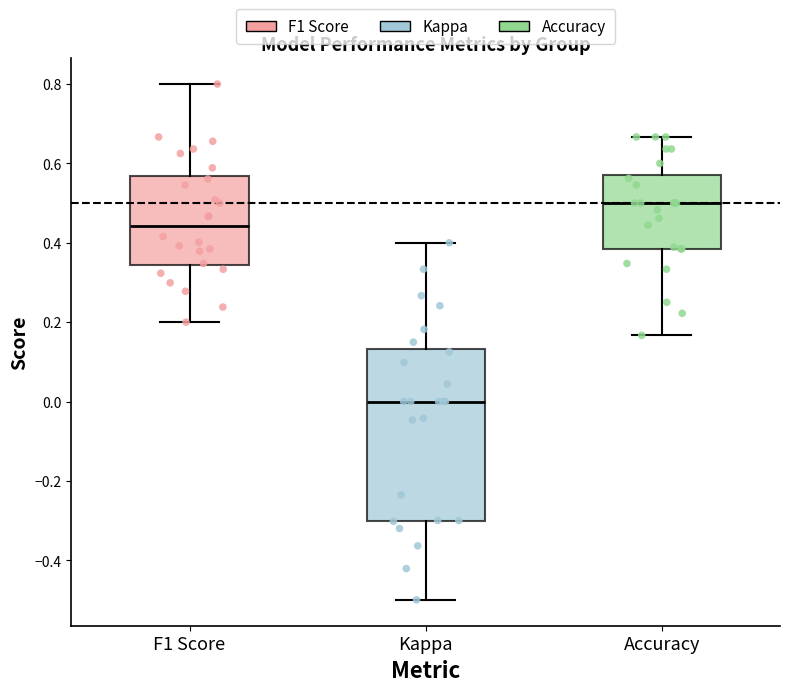

Which box has the lowest median line?

Kappa